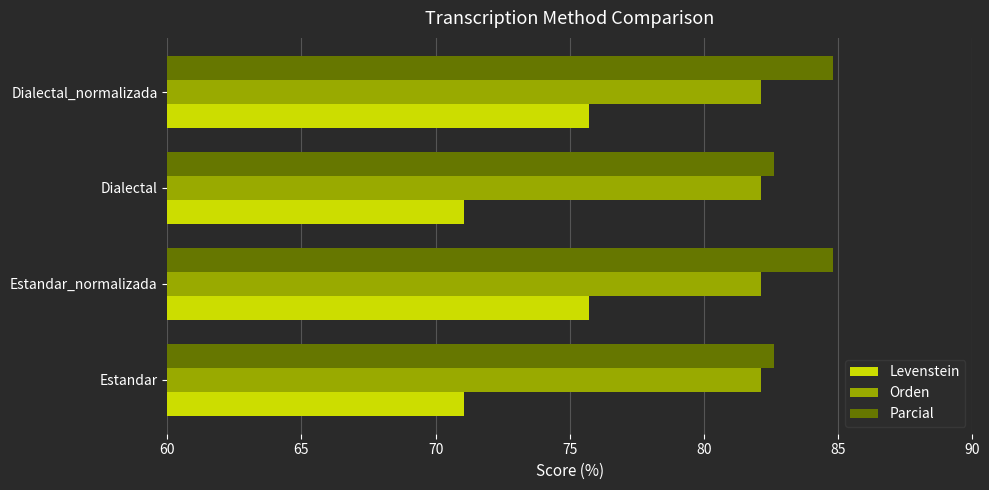

What is the average value of the Parcial series?

83.7